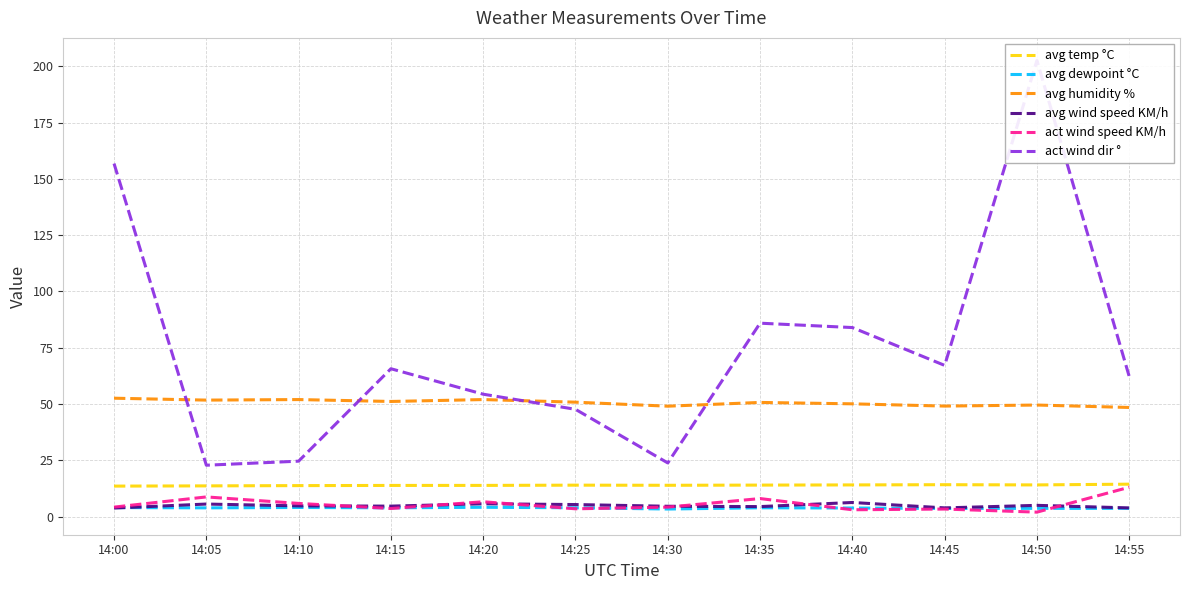

At which label is avg dewpoint °C closest to 3?

14:30